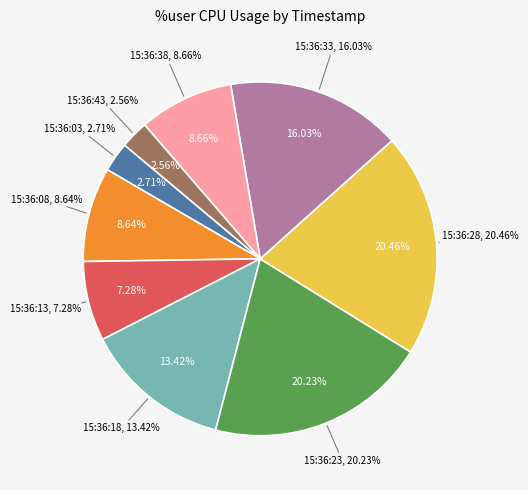

Combined, do 15:36:08 and 15:36:18 account for over 50%?

No